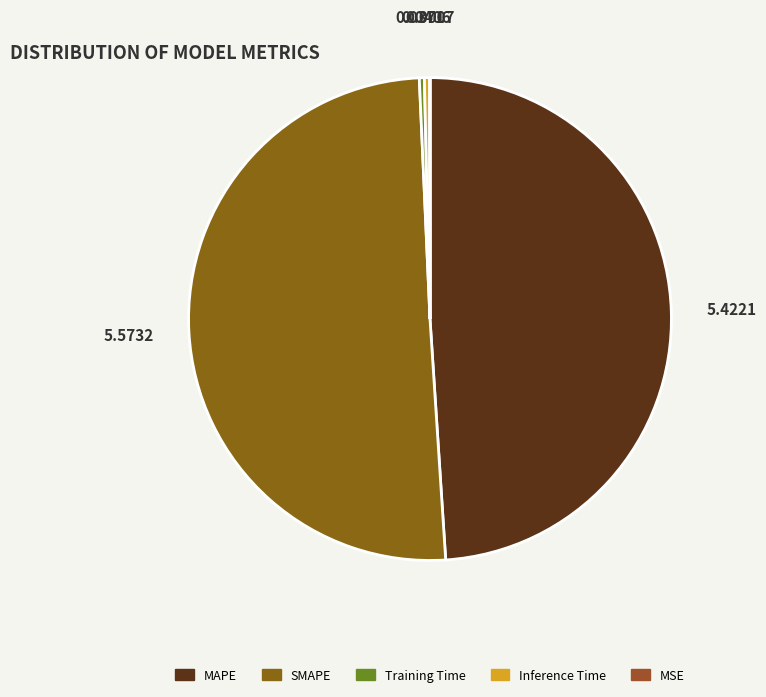

Rank the categories by value from lowest to highest.

MSE, Training Time, Inference Time, MAPE, SMAPE